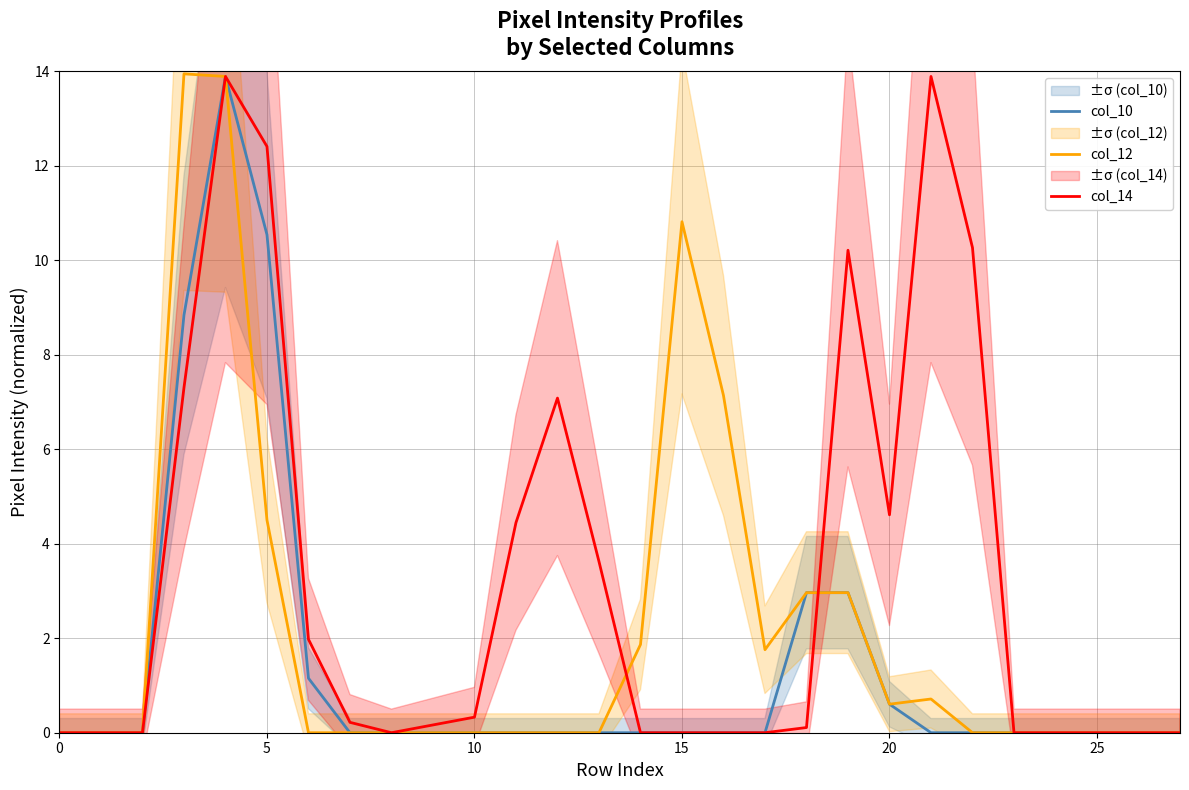

Reading left to right, list all the values displayed in this chart.

col_10: 0.0	0.0	0.0	8.8	13.9	10.5	1.2	0.0	0.0	0.0	0.0	0.0	0.0	0.0	0.0	0.0	0.0	0.0	3.0	3.0	0.6	0.0	0.0	0.0	0.0	0.0	0.0	0.0
col_12: 0.0	0.0	0.0	13.9	13.9	4.5	0.0	0.0	0.0	0.0	0.0	0.0	0.0	0.0	1.9	10.8	7.1	1.8	3.0	3.0	0.6	0.7	0.0	0.0	0.0	0.0	0.0	0.0
col_14: 0.0	0.0	0.0	7.3	13.9	12.4	2.0	0.2	0.0	0.2	0.3	4.4	7.1	3.6	0.0	0.0	0.0	0.0	0.1	10.2	4.6	13.9	10.3	0.0	0.0	0.0	0.0	0.0